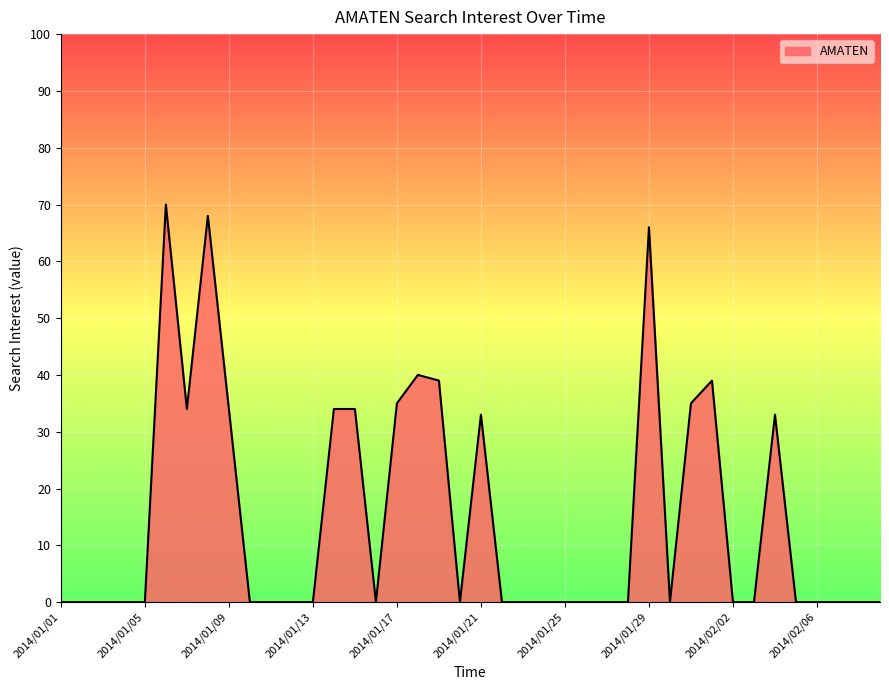

Does the chart display data point markers on the line(s)?

No